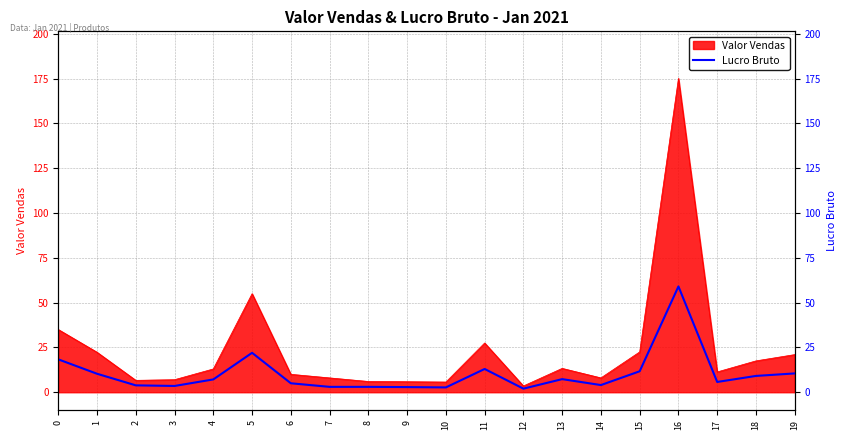

Where is the data nearest to the value 30?

5